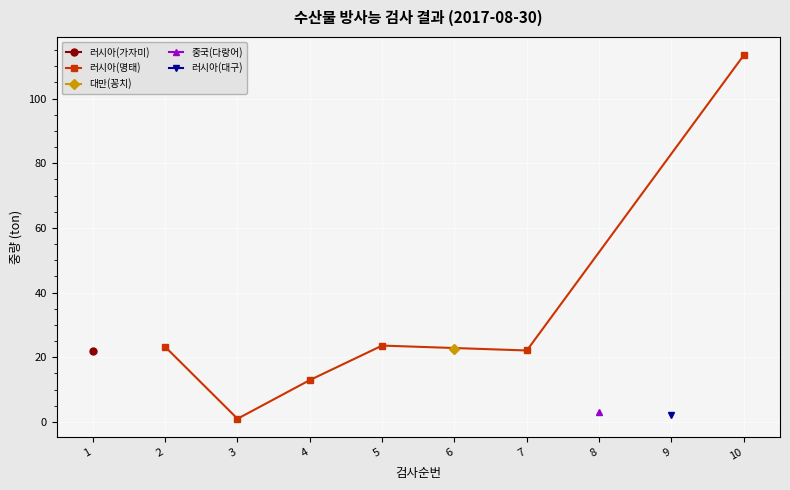

At which category does 러시아(명태) reach its first local valley?

3